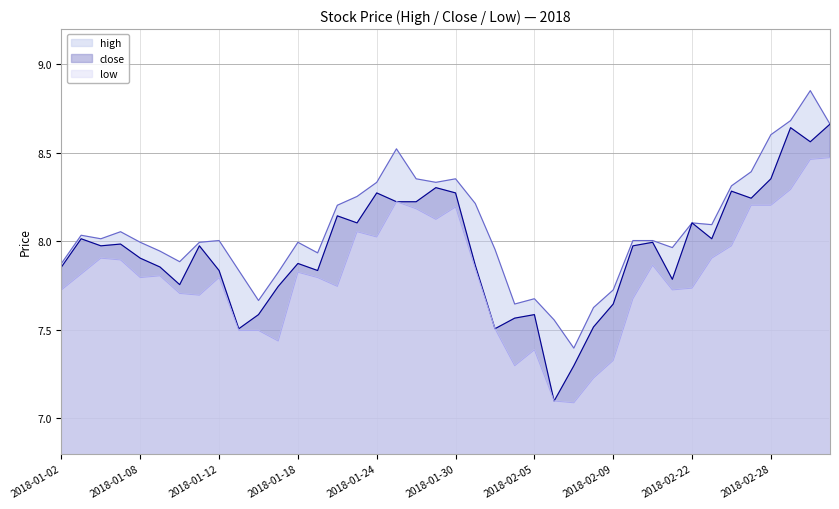

List the series in order of their peak value, highest first.

high, close, low